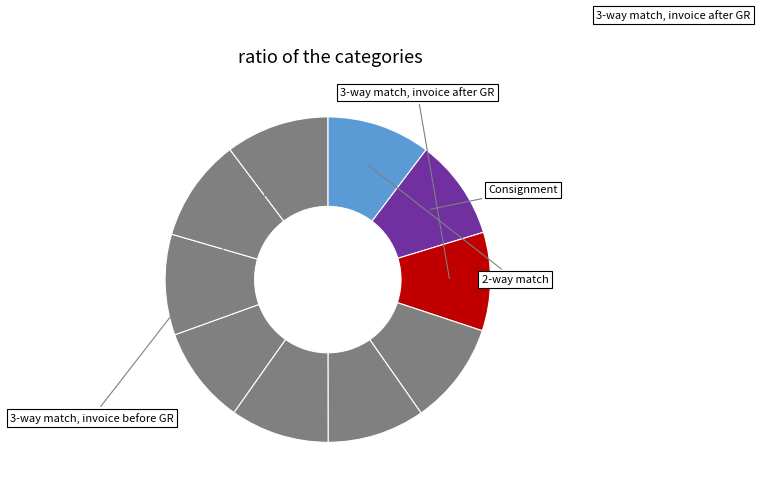

Is there any slice that represents more than half of the pie?

No